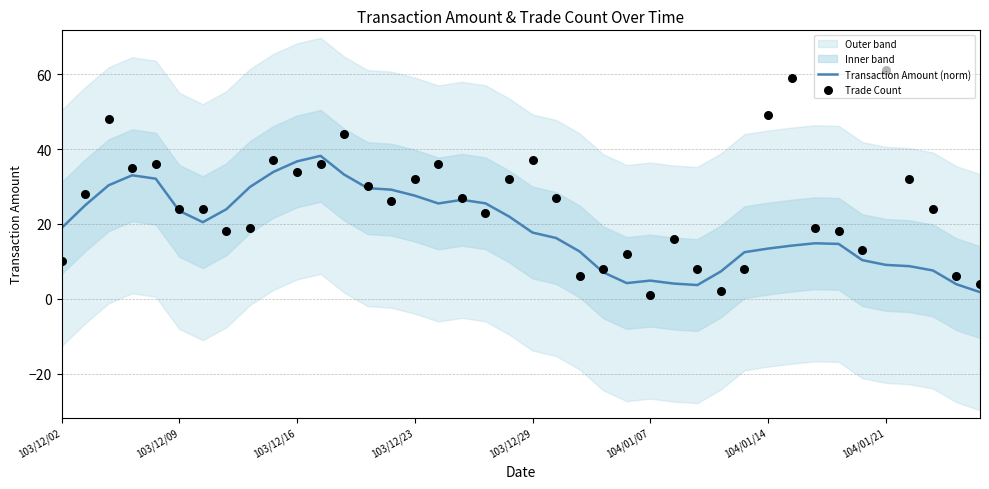

What is the maximum value for Transaction Amount (norm)?

38.2